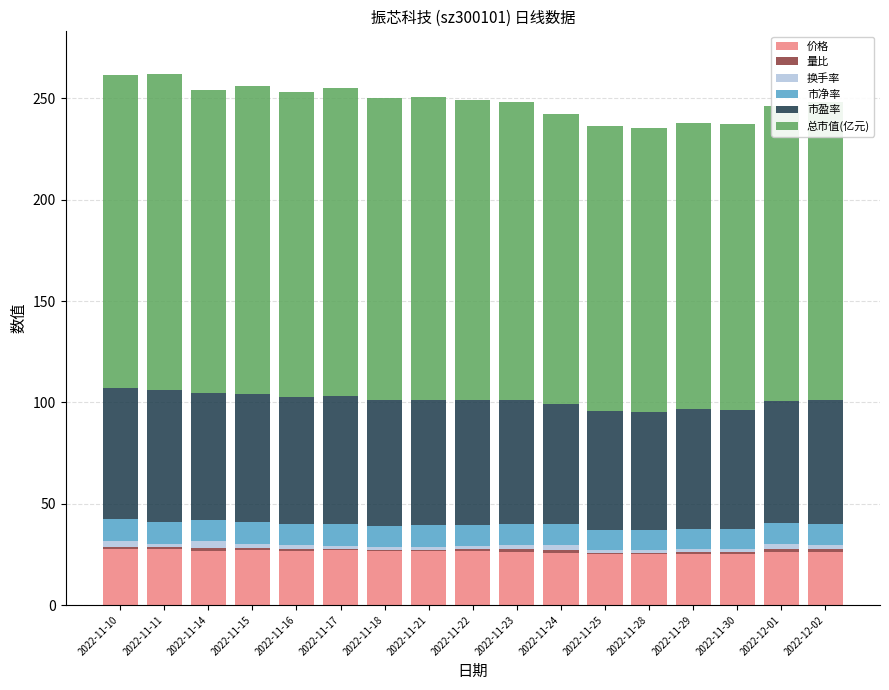

What is the maximum value for 价格?

27.9